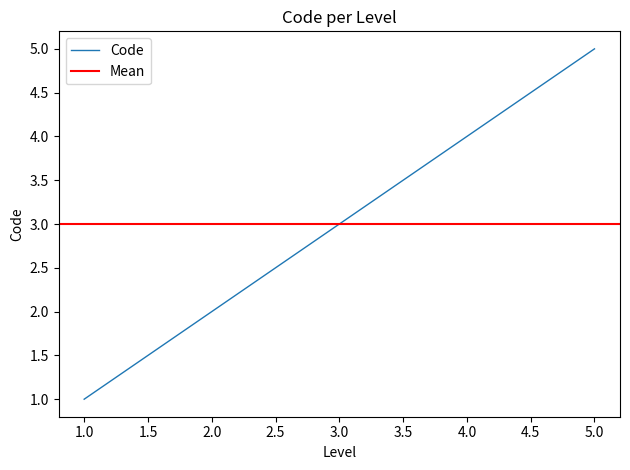

The value at 3 is 2. True or false?

False